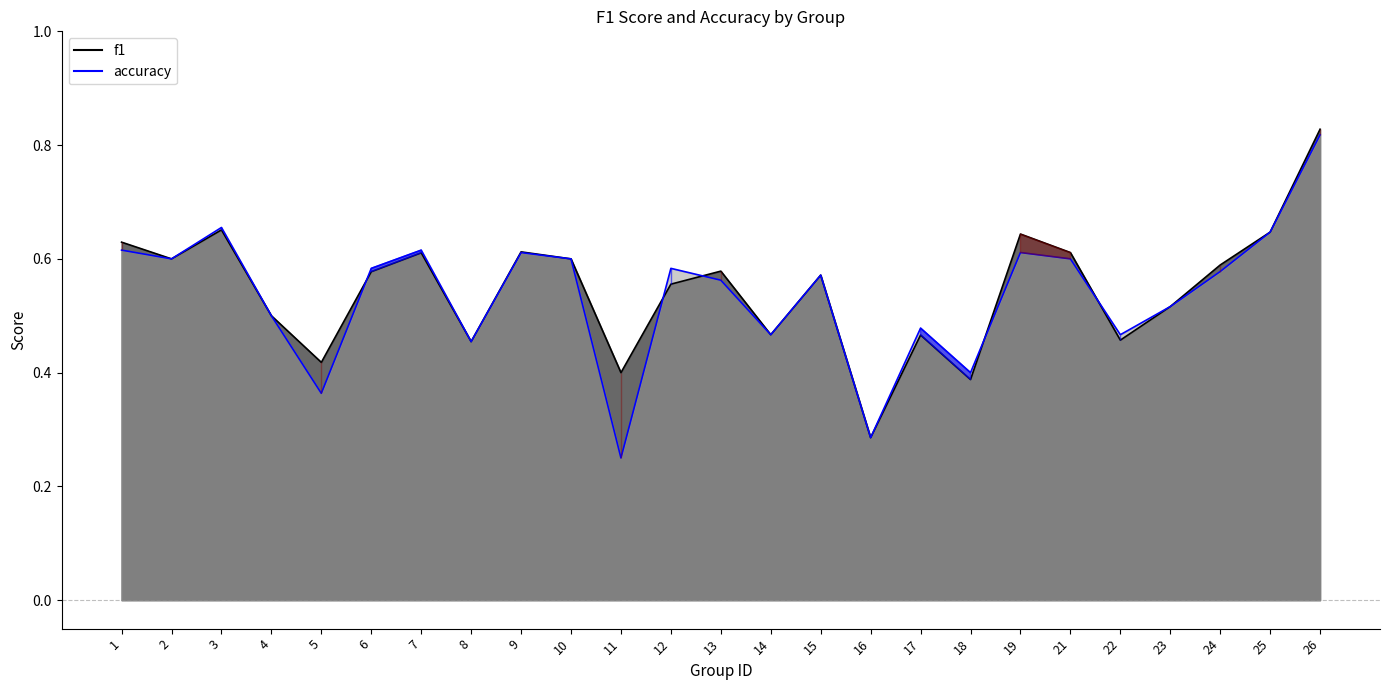

What is the total value across all series at 17?

0.9